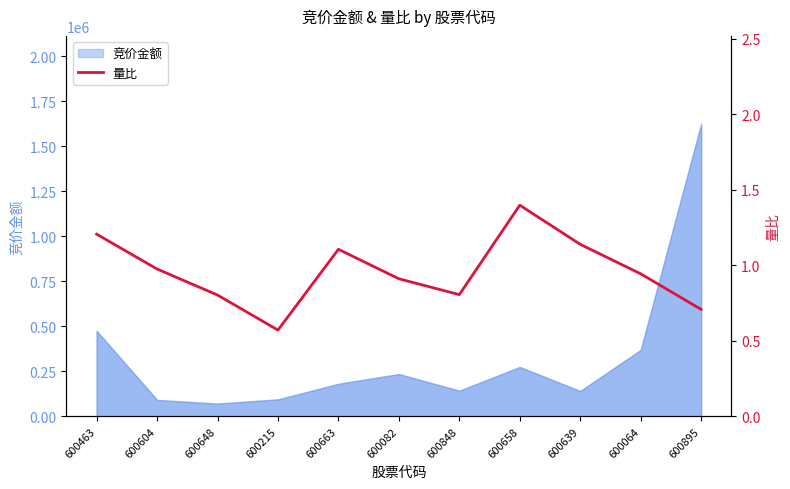

Does the chart display data point markers on the line(s)?

No